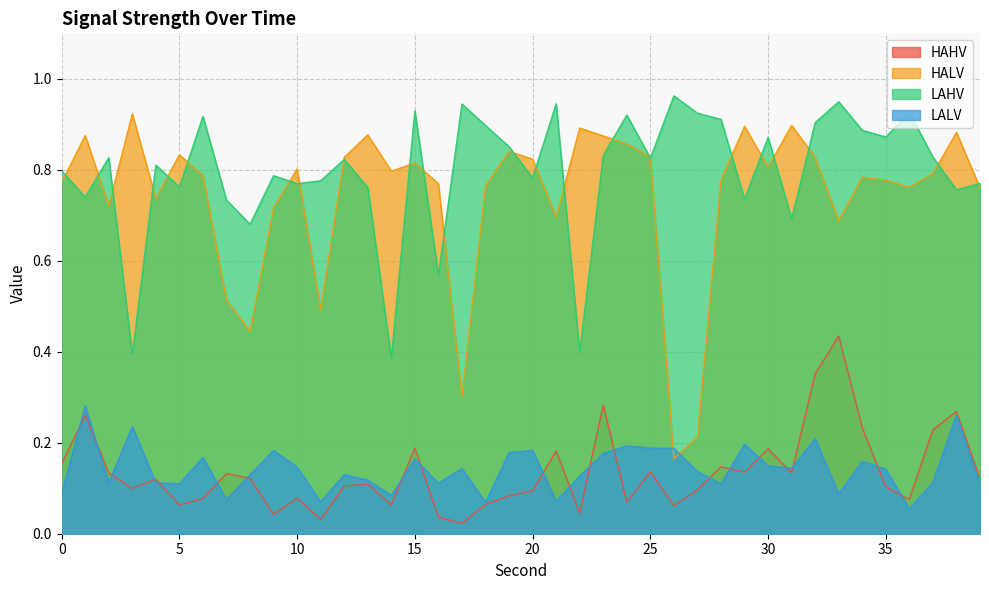

What is the approximate value of LAHV at 10?

0.8